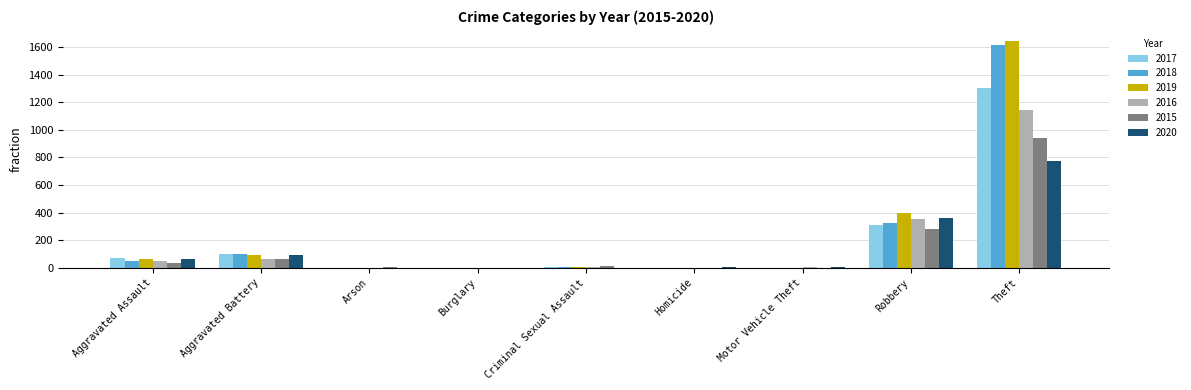

What is the maximum value shown in the chart?

1644